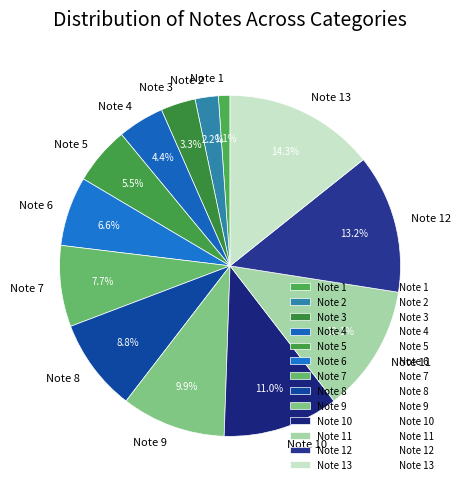

Is there a majority slice in this chart?

No